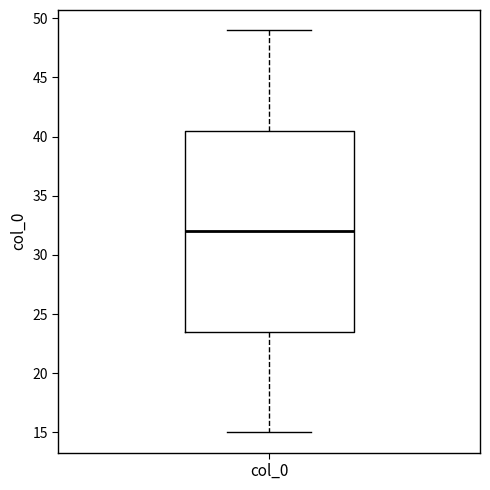

Read this box plot against the y-axis: the position of the median line, the range covered by the box, and the ends of both whiskers. The values are not printed on the chart, so give them approximately, as read against the axis.

median 32.0, box 23.5 to 40.5, whiskers 15.0 to 49.0